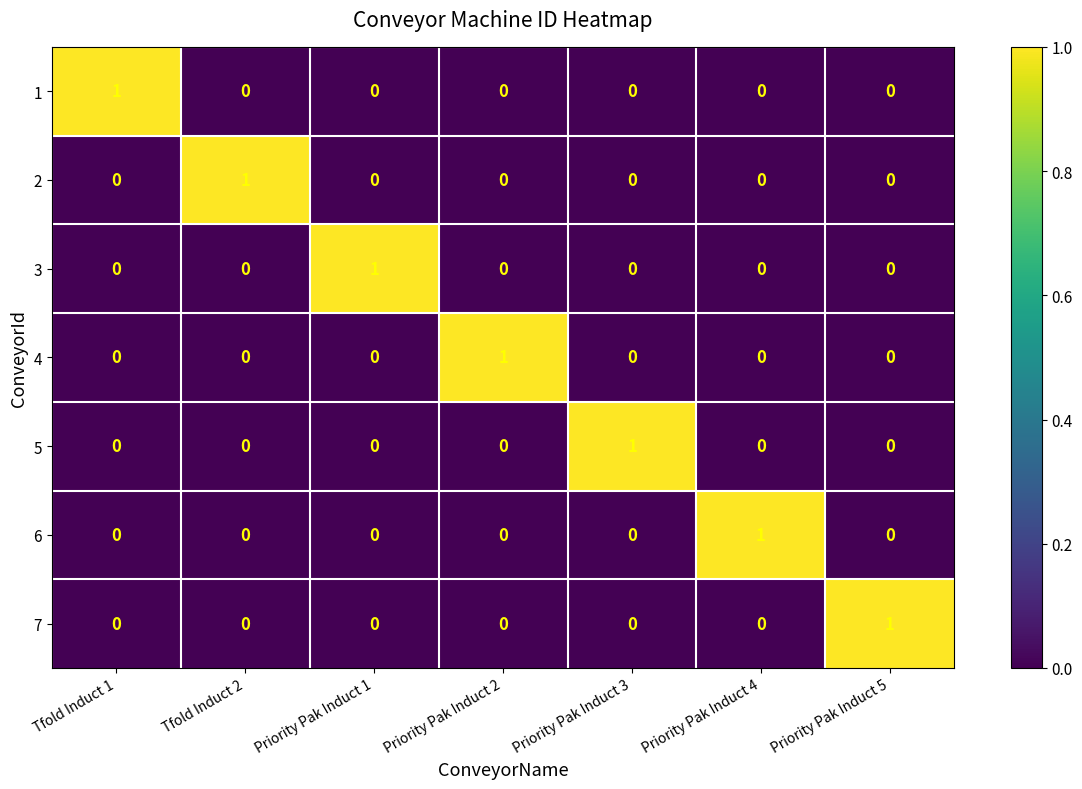

At how many categories does at least one series exceed 0?

7